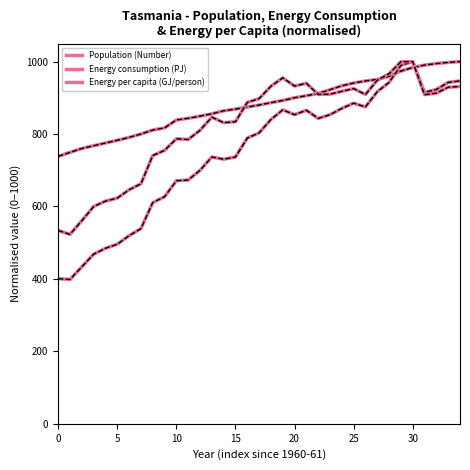

True or false: Energy per capita (GJ/person) has more than 2 points higher than both neighbors.

True